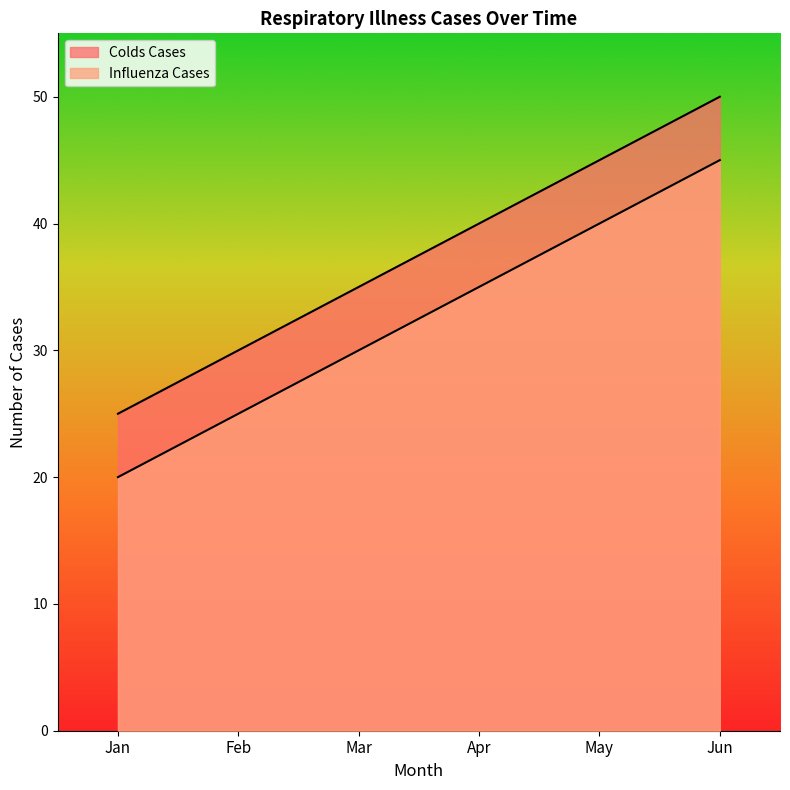

At which label is Colds Cases closest to 37?

Mar